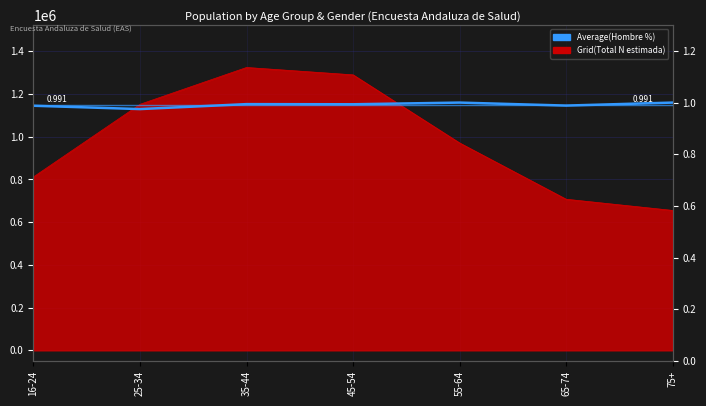

What is the value of the 5th point from the left?

1.0